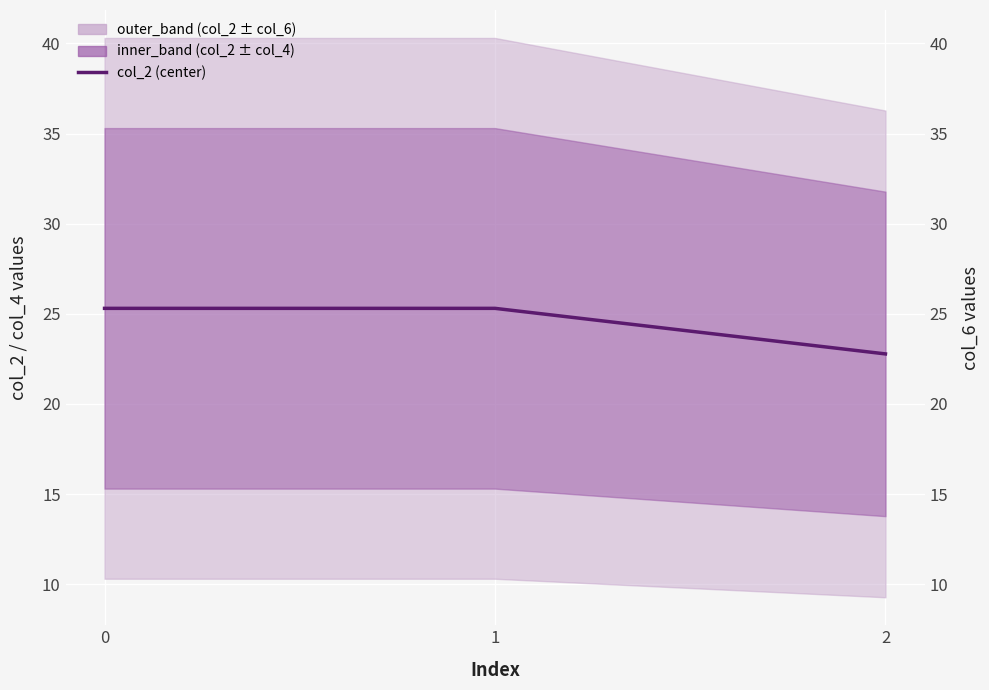

Rank the categories by value from highest to lowest.

0, 1, 2